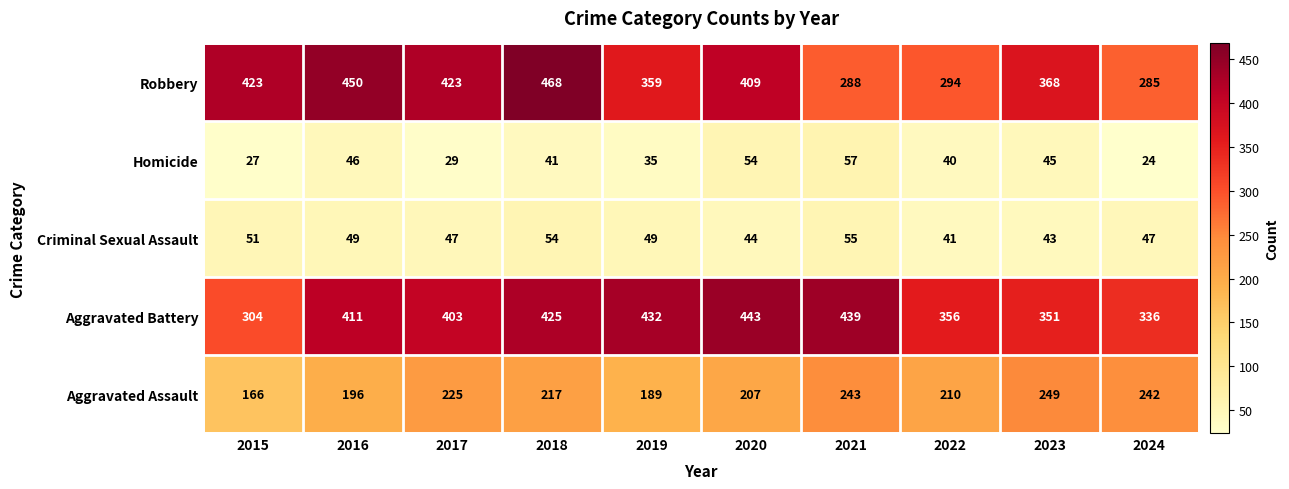

How many categories are shown in the chart?

10